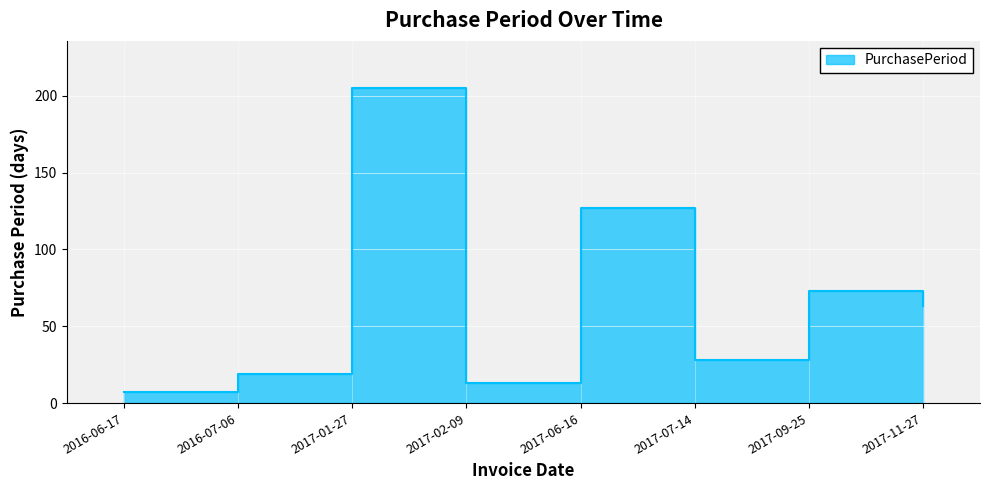

Rank the categories by value from lowest to highest.

2016-06-17, 2017-02-09, 2016-07-06, 2017-07-14, 2017-11-27, 2017-09-25, 2017-06-16, 2017-01-27